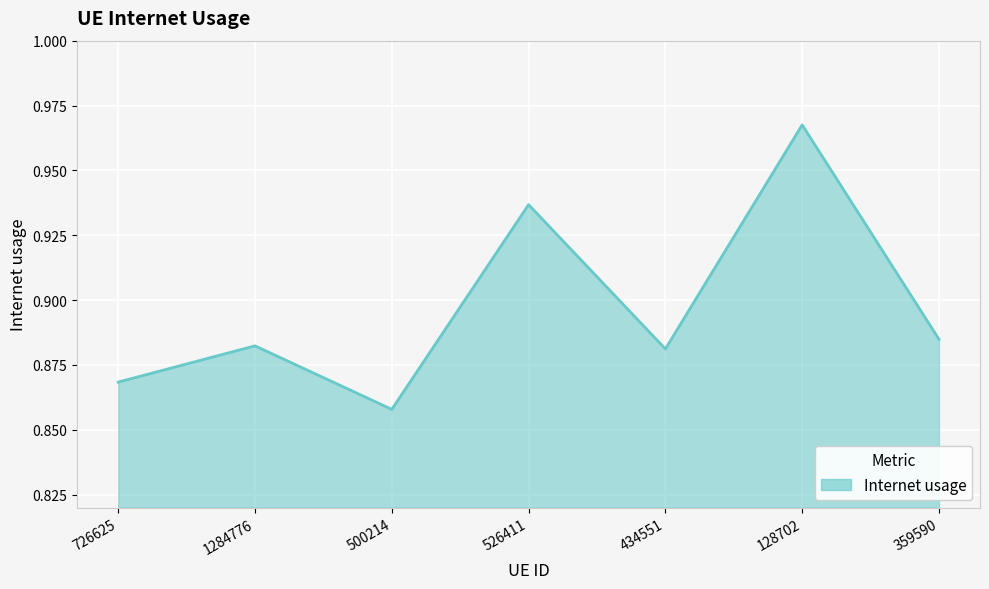

At which label is the value closest to 0?

500214